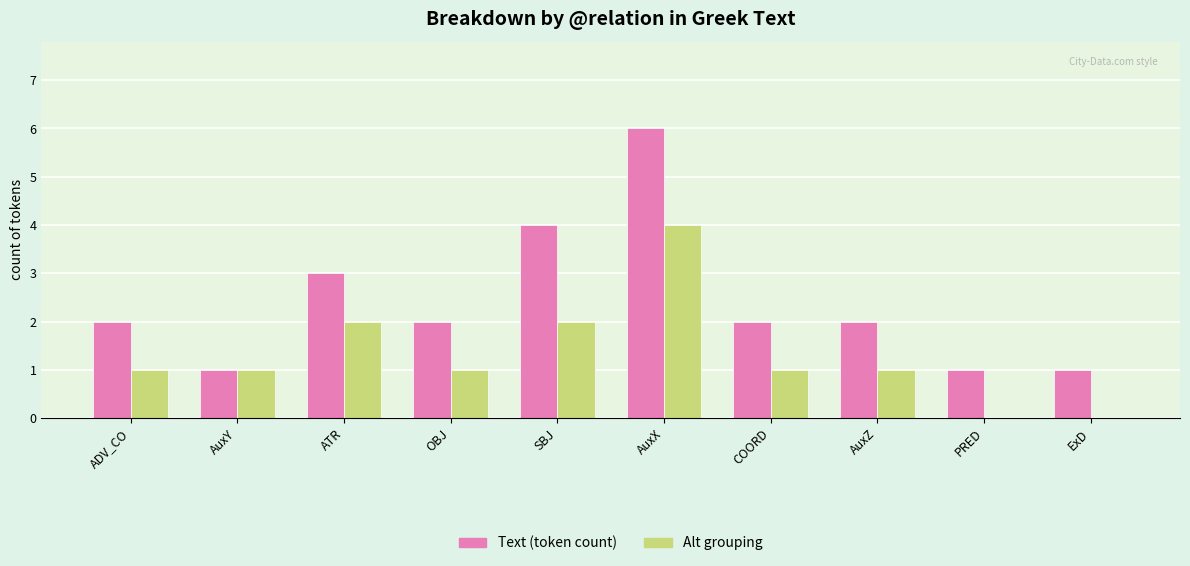

True or false: Alt grouping has a value of 0 at PRED.

True